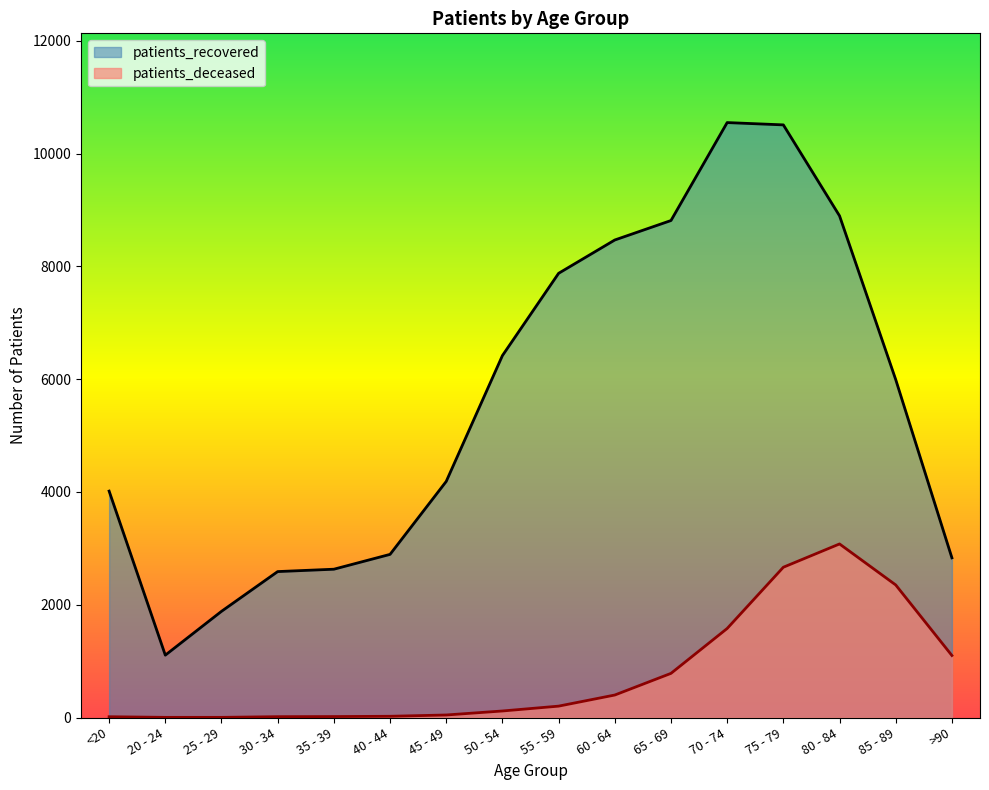

Which category has the lowest value in the patients_deceased series?

20 - 24